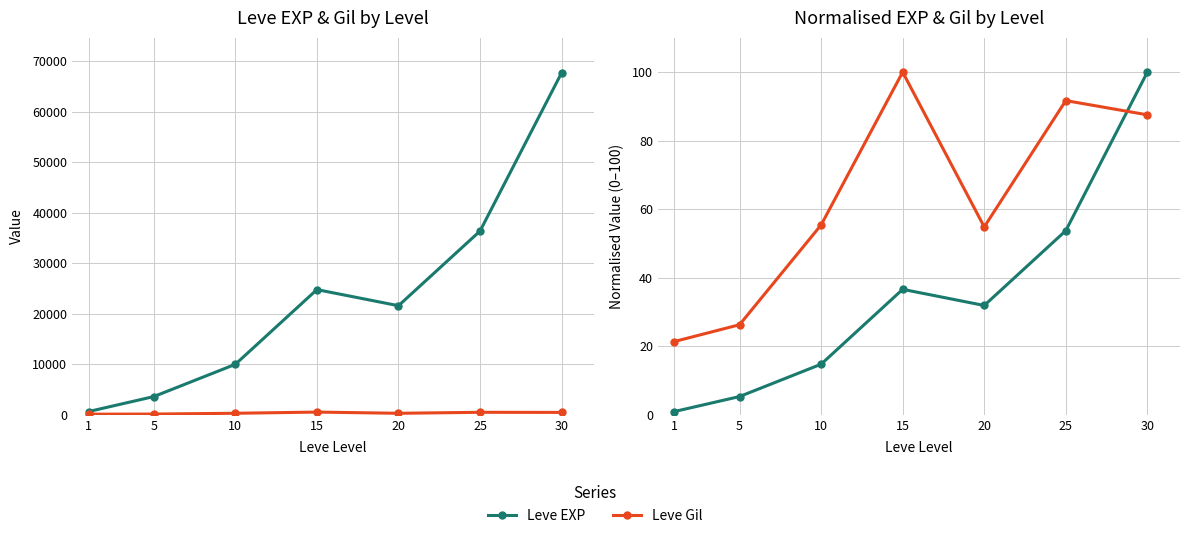

Which series has the largest total across all categories?

Leve EXP